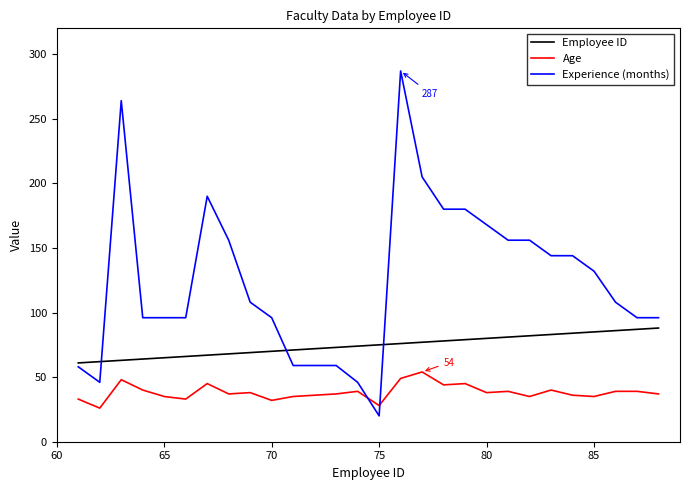

How many categories are shown in the chart?

28